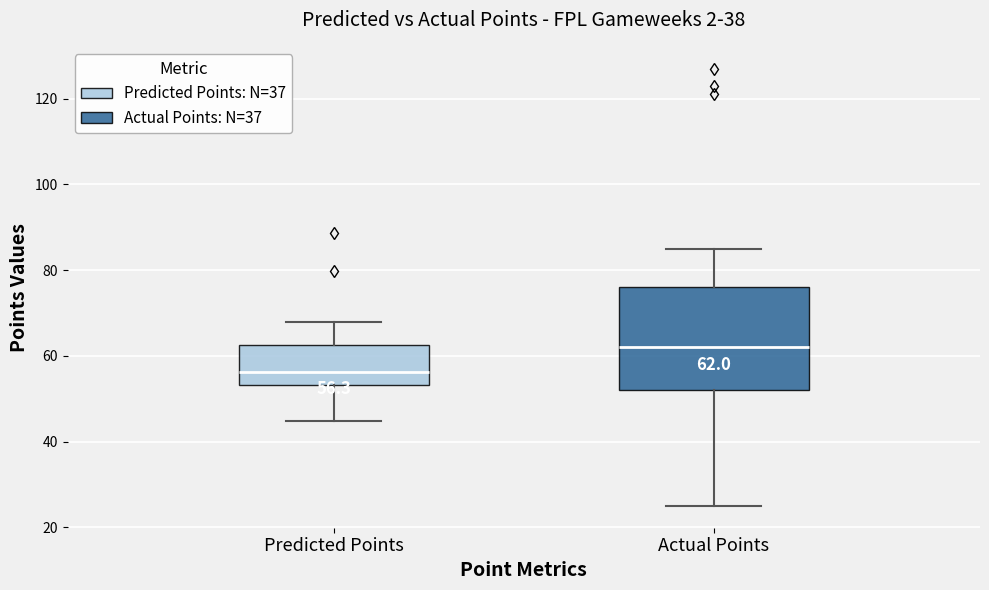

Which box is the tallest, from its lower edge to its upper edge?

Actual Points